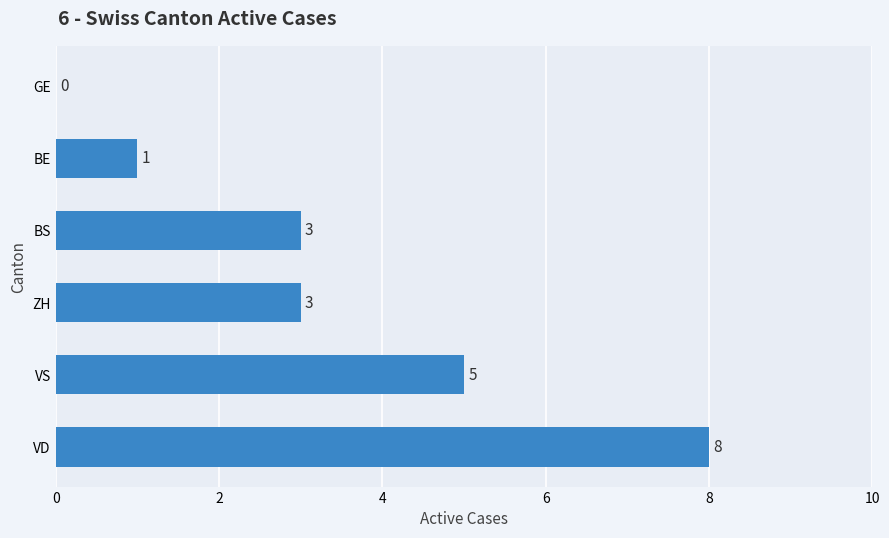

How many values are between 1 and 5?

4